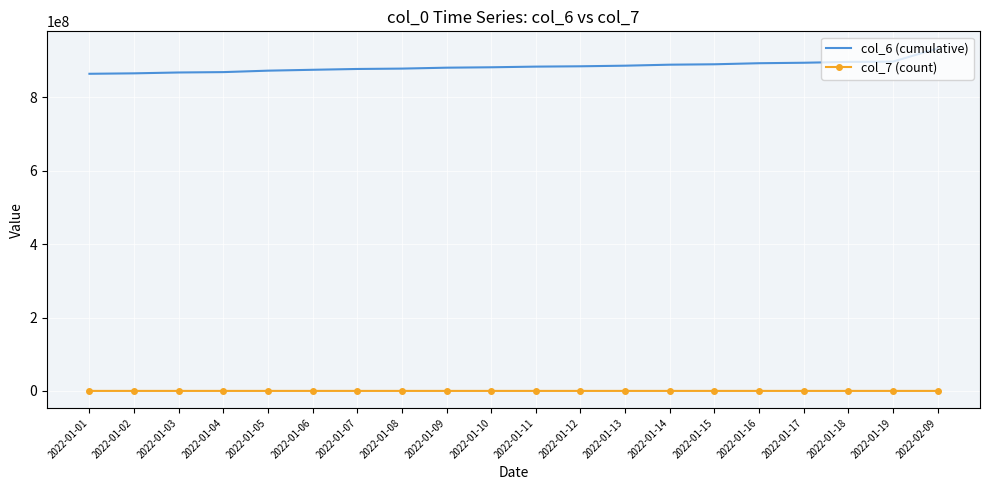

True or false: col_7 (count) and col_6 (cumulative) cross at least once.

False